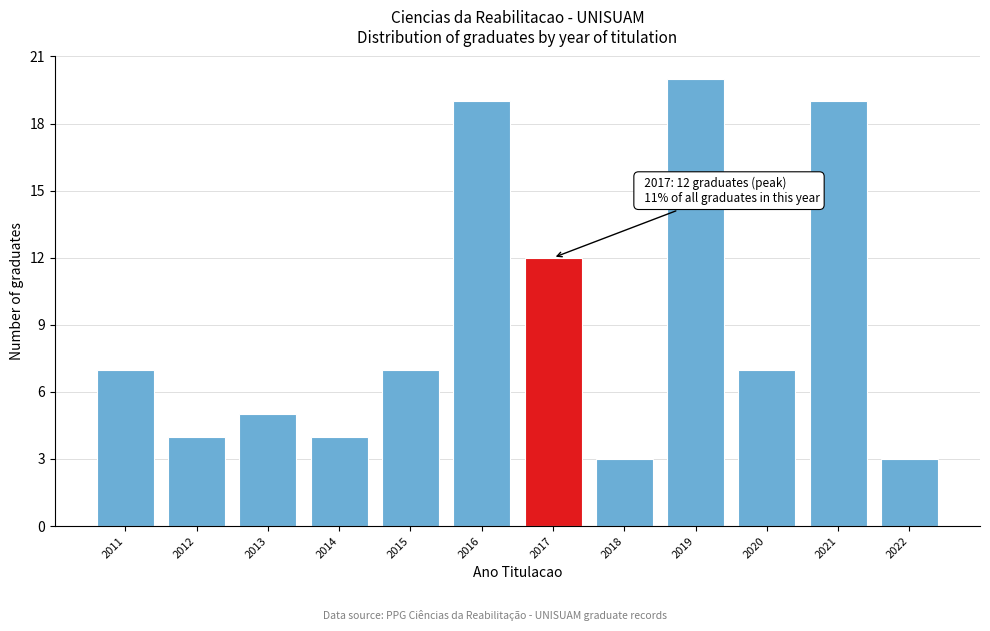

Reading left to right, what are all the values shown in this chart?

7	4	5	4	7	19	12	3	20	7	19	3